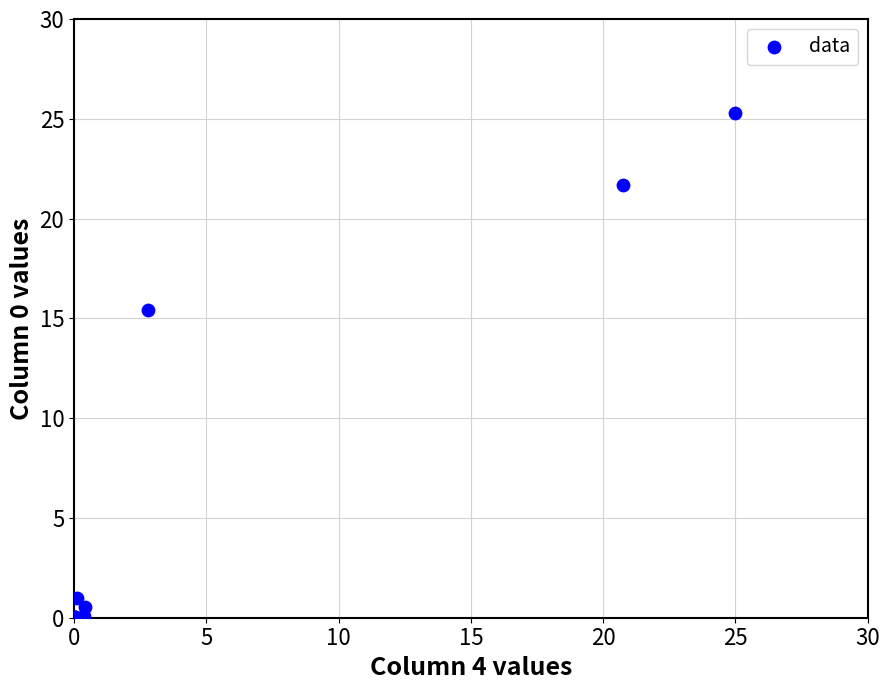

What Y value in the scatter plot is closest to 12?

15.4